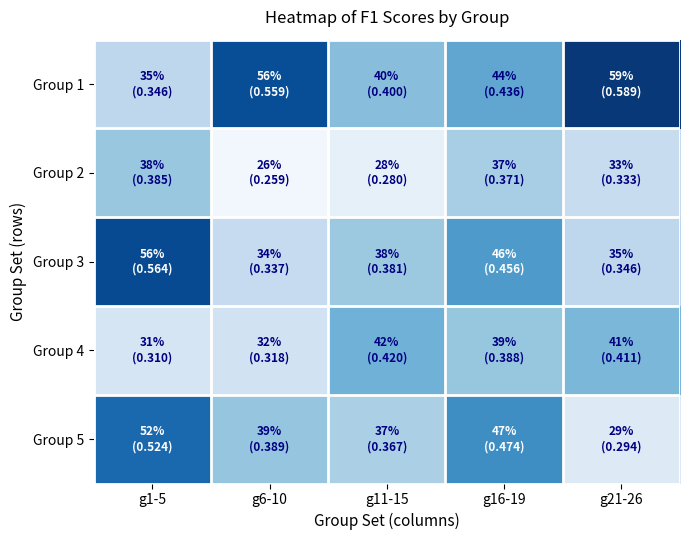

Reading left to right, extract all data points from this chart.

Group 1: g1-5=0.3	g6-10=0.6	g11-15=0.4	g16-19=0.4	g21-26=0.6
Group 2: g1-5=0.4	g6-10=0.3	g11-15=0.3	g16-19=0.4	g21-26=0.3
Group 3: g1-5=0.6	g6-10=0.3	g11-15=0.4	g16-19=0.5	g21-26=0.3
Group 4: g1-5=0.3	g6-10=0.3	g11-15=0.4	g16-19=0.4	g21-26=0.4
Group 5: g1-5=0.5	g6-10=0.4	g11-15=0.4	g16-19=0.5	g21-26=0.3